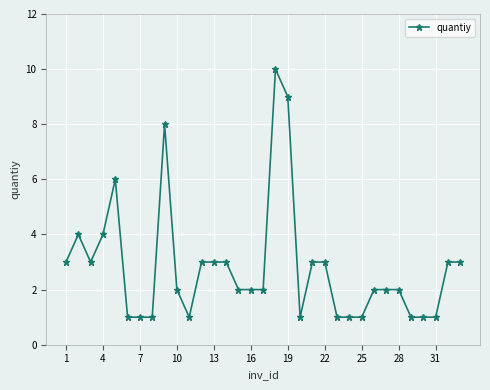

True or false: there are more than 0 points higher than both neighbors.

True